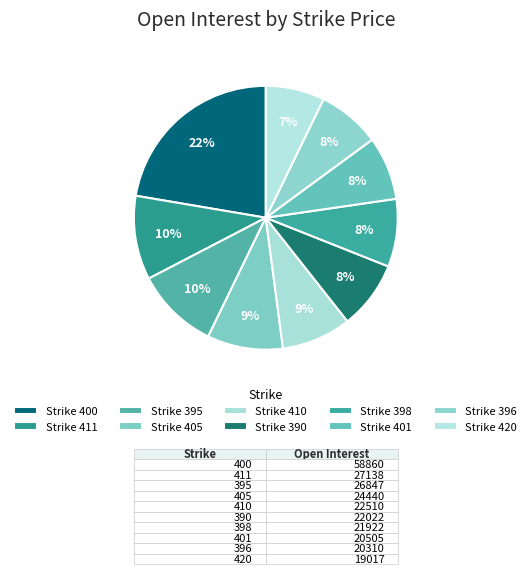

How many slices are in this pie chart?

10